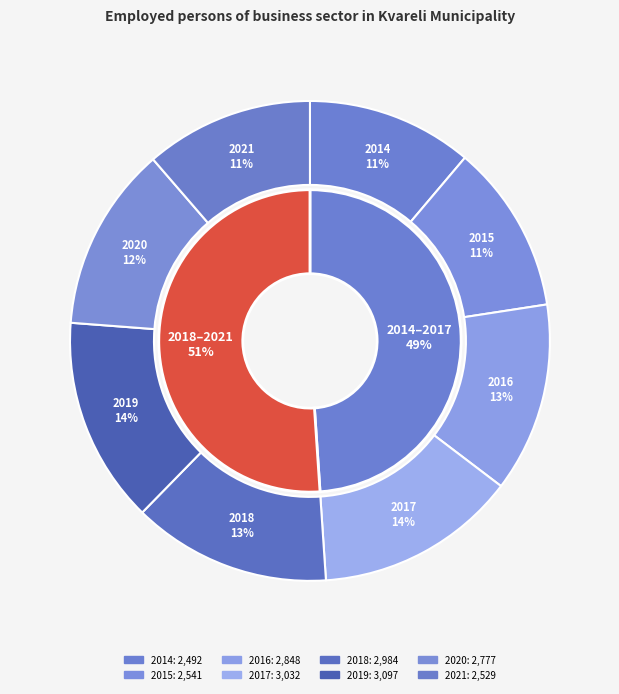

To the nearest percent, what is the combined percentage of 2014 and 2020?

24%